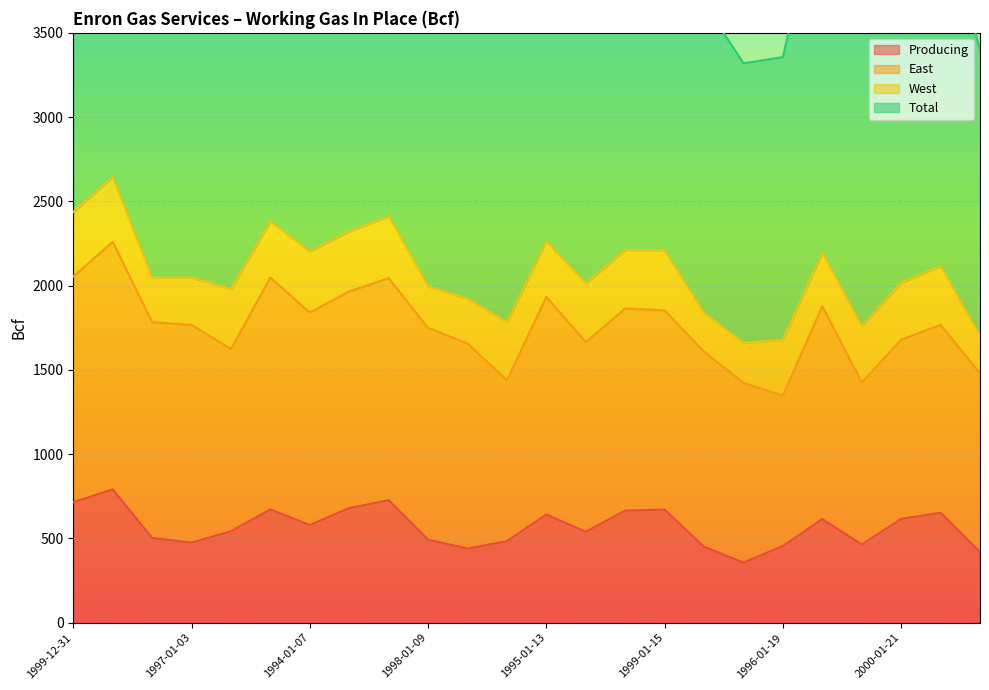

Which series has the largest range (max minus min)?

Total